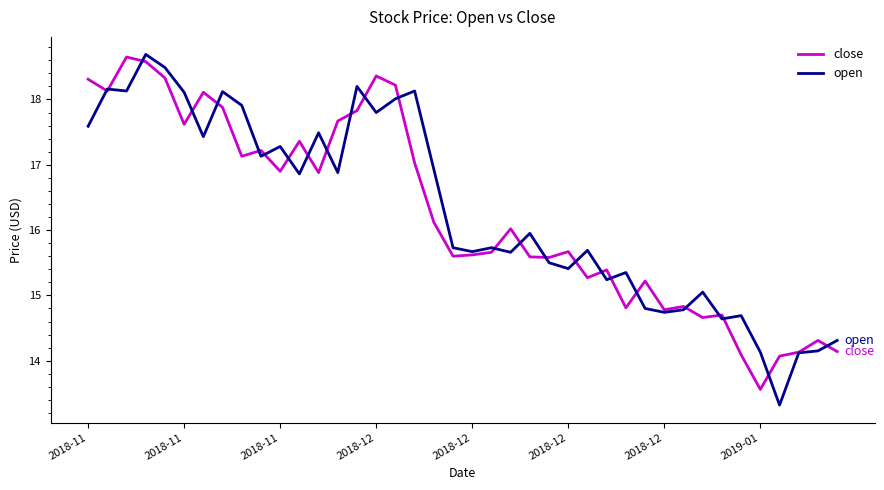

What is the lowest value of the open series?

13.3